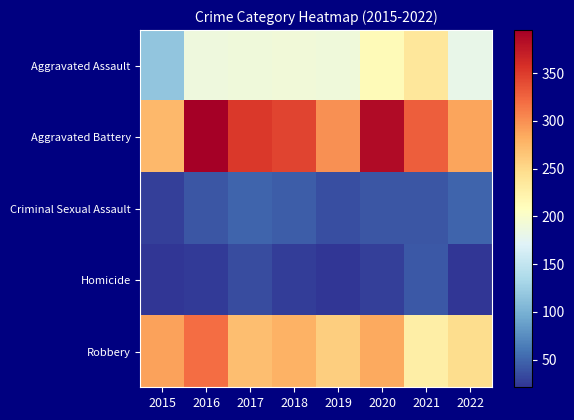

Reading right to left, extract all data points from this chart.

Aggravated Assault: 2022=181	2021=237	2020=213	2019=190	2018=191	2017=190	2016=189	2015=116
Aggravated Battery: 2022=288	2021=328	2020=385	2019=300	2018=345	2017=352	2016=395	2015=275
Criminal Sexual Assault: 2022=50	2021=41	2020=40	2019=36	2018=45	2017=50	2016=41	2015=28
Homicide: 2022=22	2021=42	2020=28	2019=21	2018=26	2017=35	2016=24	2015=21
Robbery: 2022=247	2021=228	2020=284	2019=259	2018=279	2017=270	2016=320	2015=289